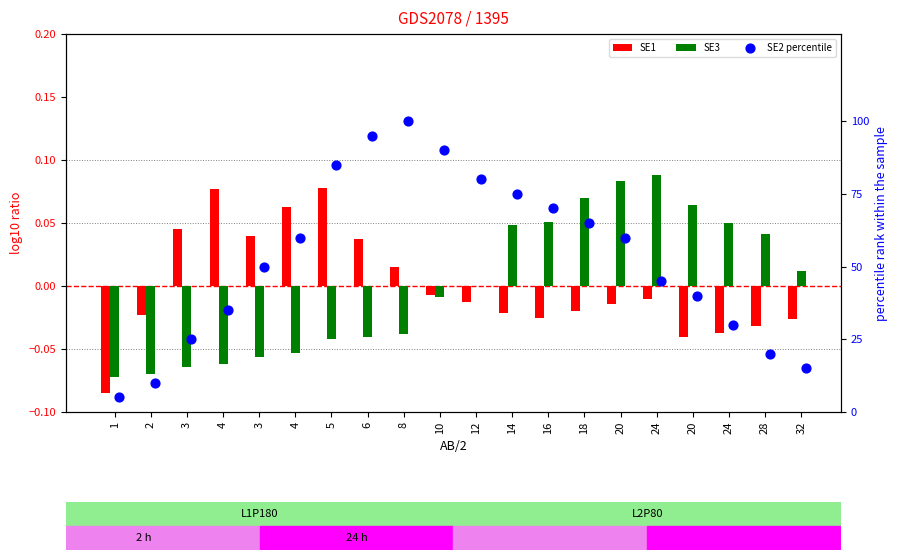

Which series has the widest spread of Y values?

SE2 percentile